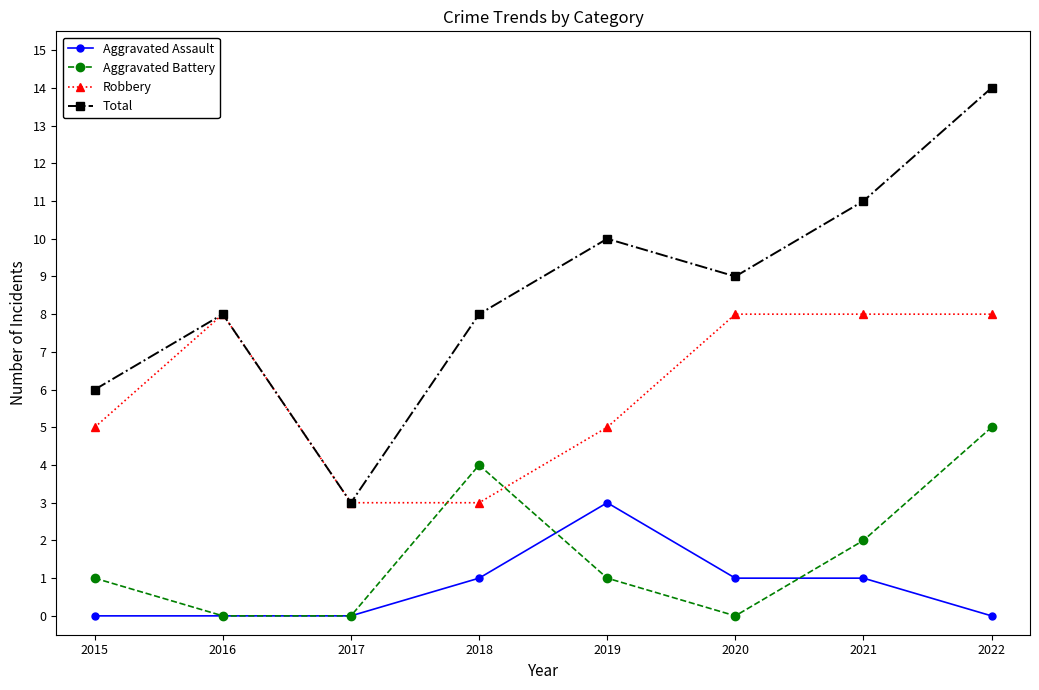

Reading left to right, extract all data points from this chart.

Aggravated Assault: 2015=0	2016=0	2017=0	2018=1	2019=3	2020=1	2021=1	2022=0
Aggravated Battery: 2015=1	2016=0	2017=0	2018=4	2019=1	2020=0	2021=2	2022=5
Robbery: 2015=5	2016=8	2017=3	2018=3	2019=5	2020=8	2021=8	2022=8
Total: 2015=6	2016=8	2017=3	2018=8	2019=10	2020=9	2021=11	2022=14